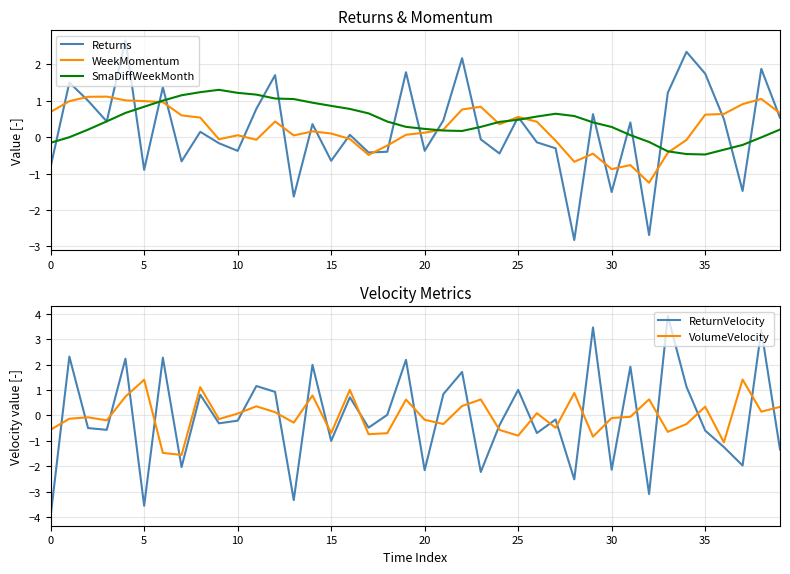

How many data points in VolumeVelocity are above 0?

18